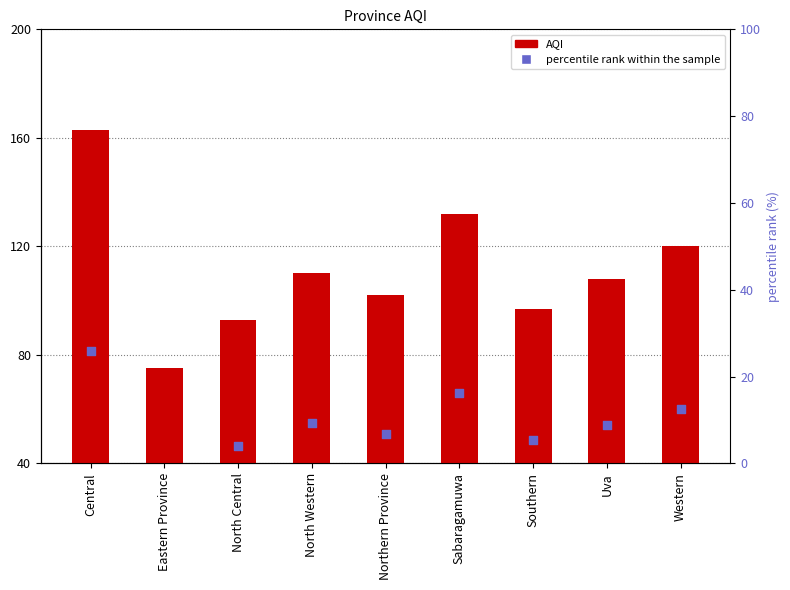

Is the value of AQI at North Western greater than the value of percentile rank within the sample at Uva?

Yes